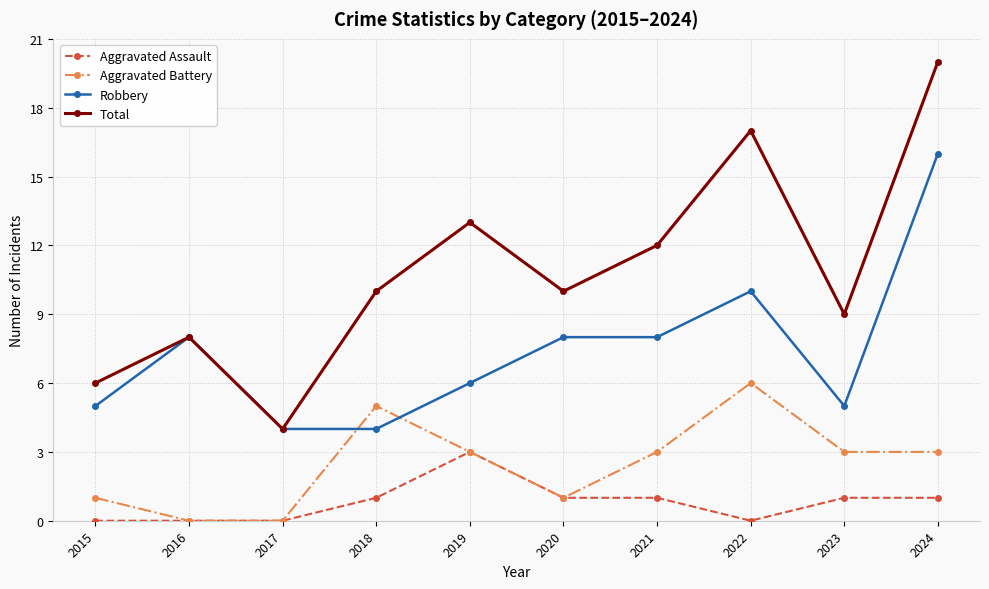

Is this an area chart (filled region under the line)?

No